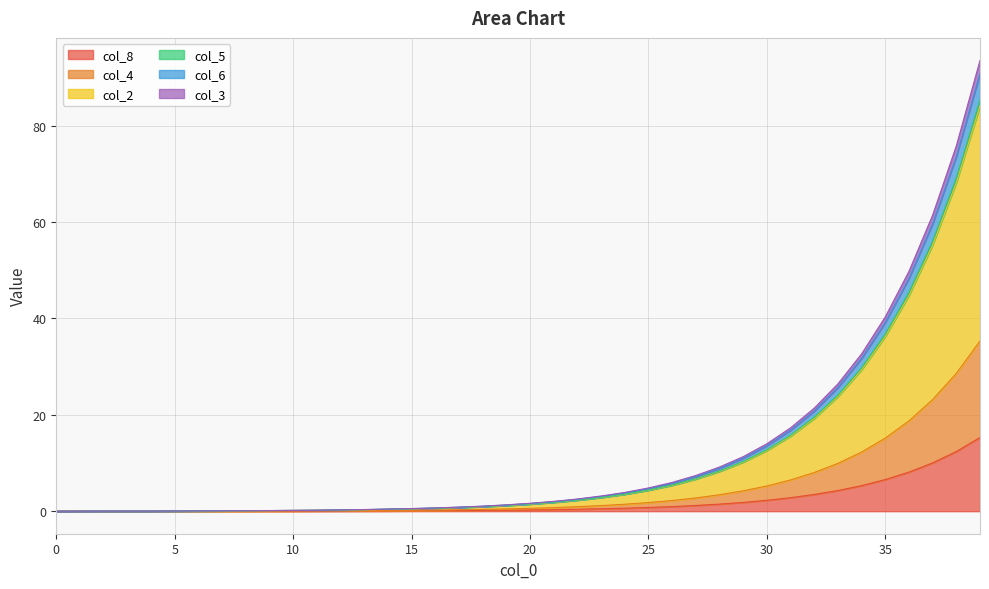

Is the value of col_5 at 11 greater than the value of col_8 at 7?

Yes